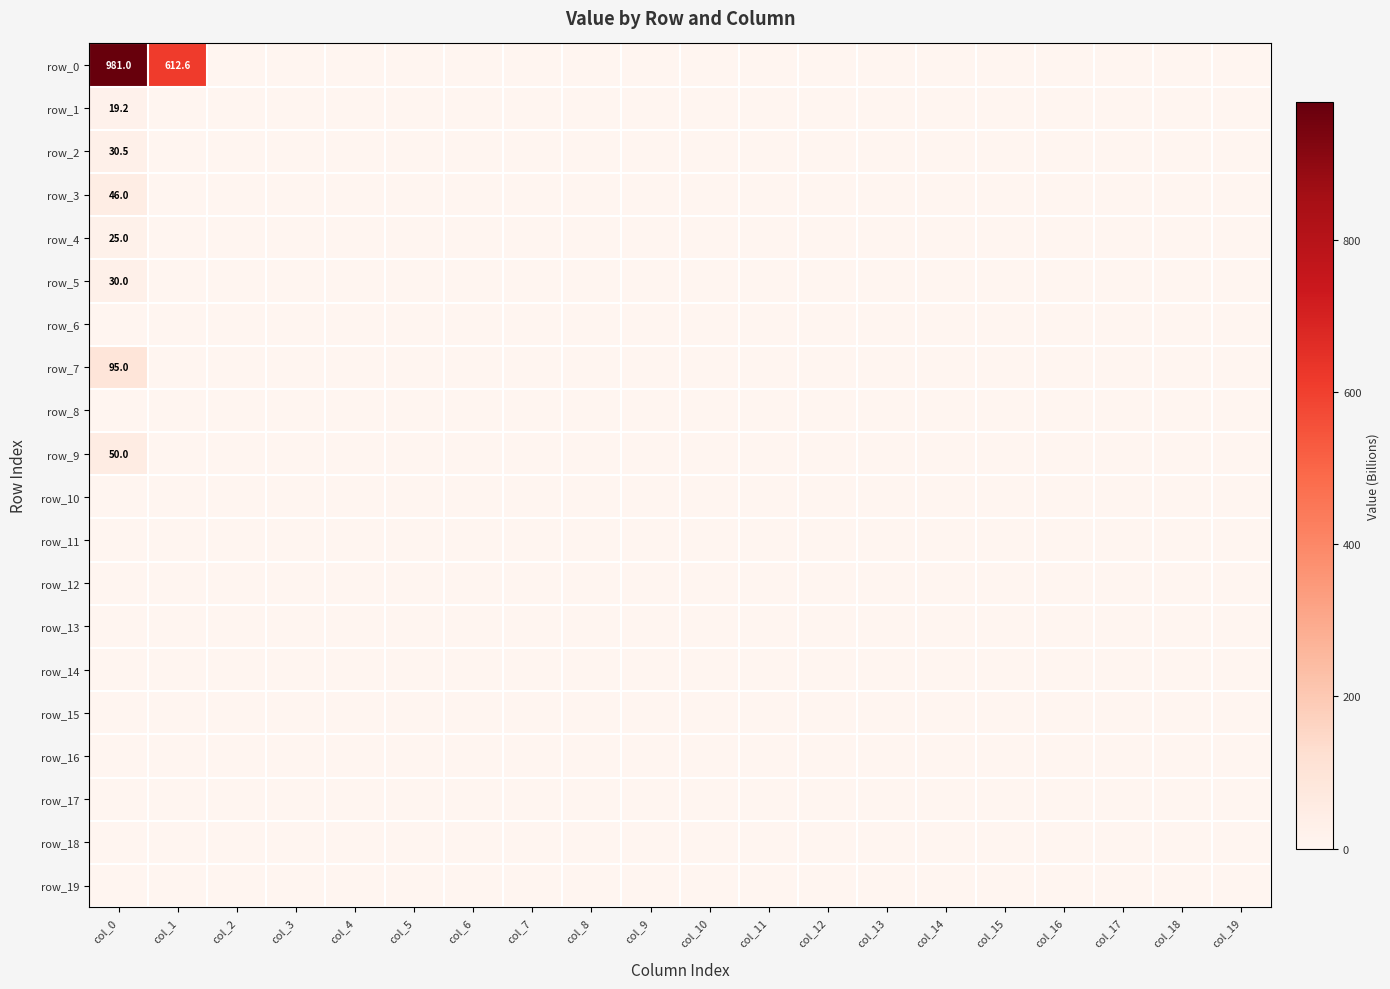

What is the average value of the row_5 series?

1.5